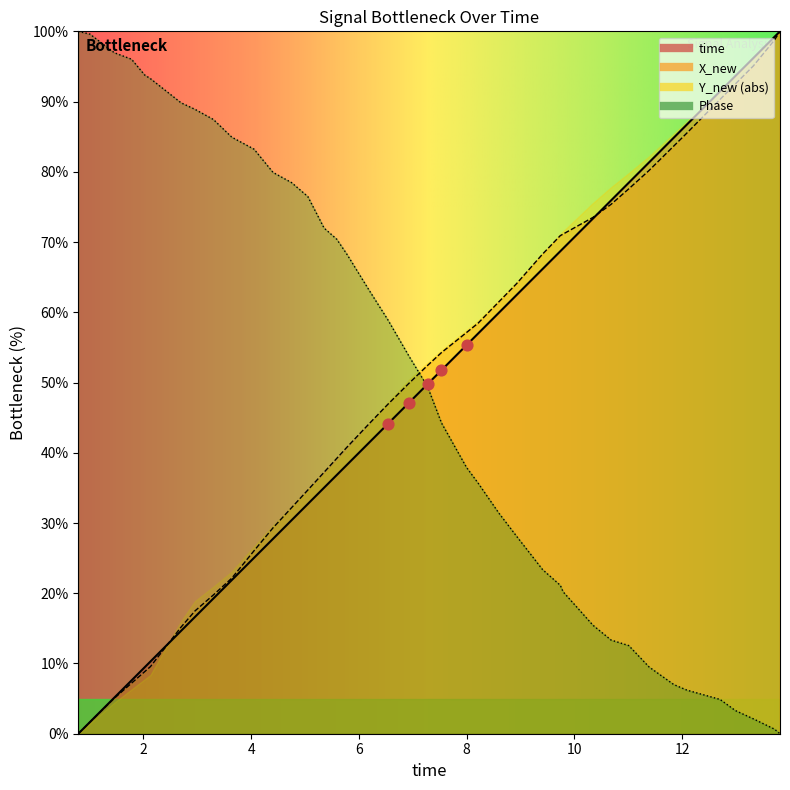

Which series has the largest Y range (max minus min)?

time